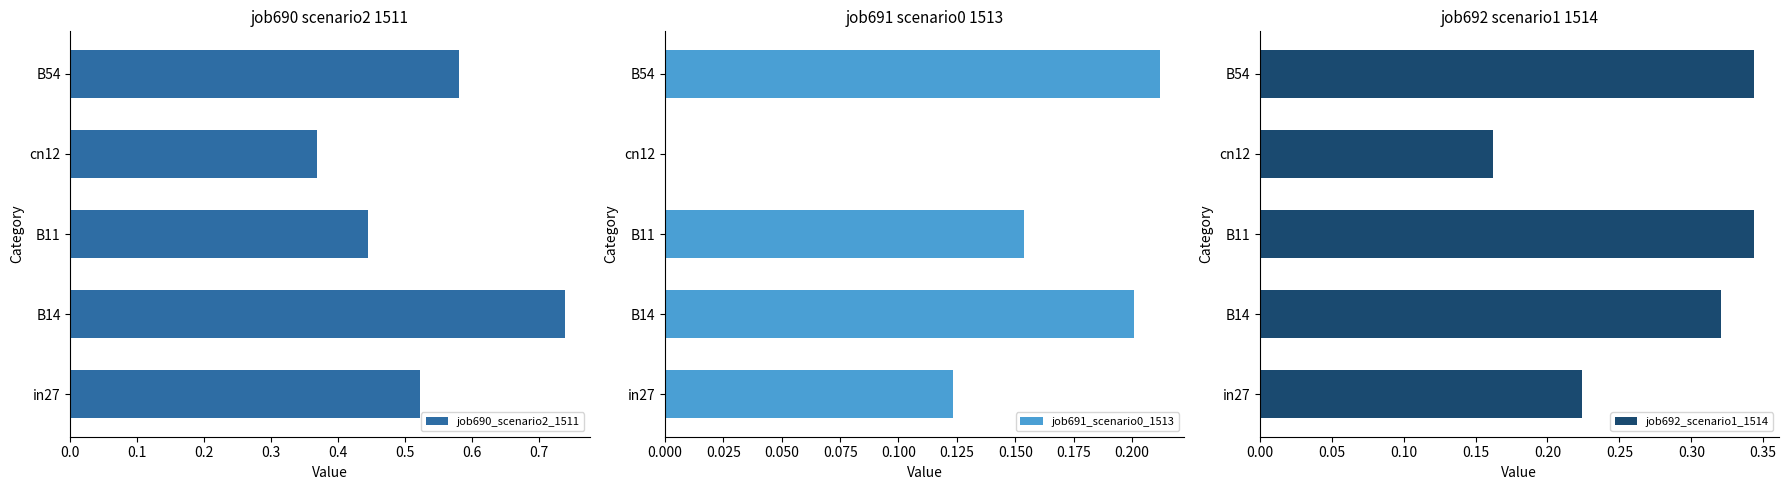

How many series are shown in this chart?

3